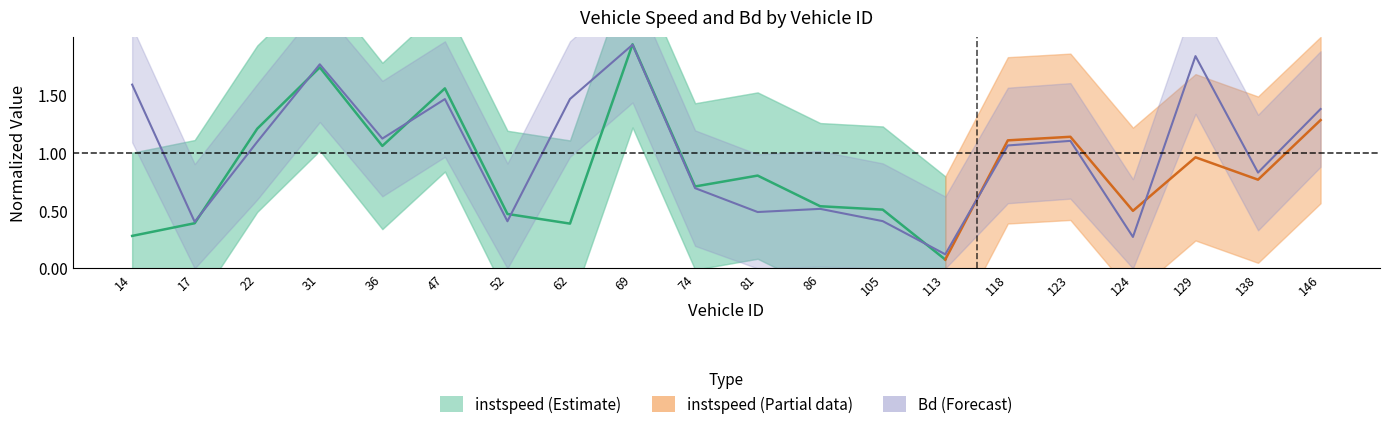

The value at 62.0 is 2.2. True or false?

False